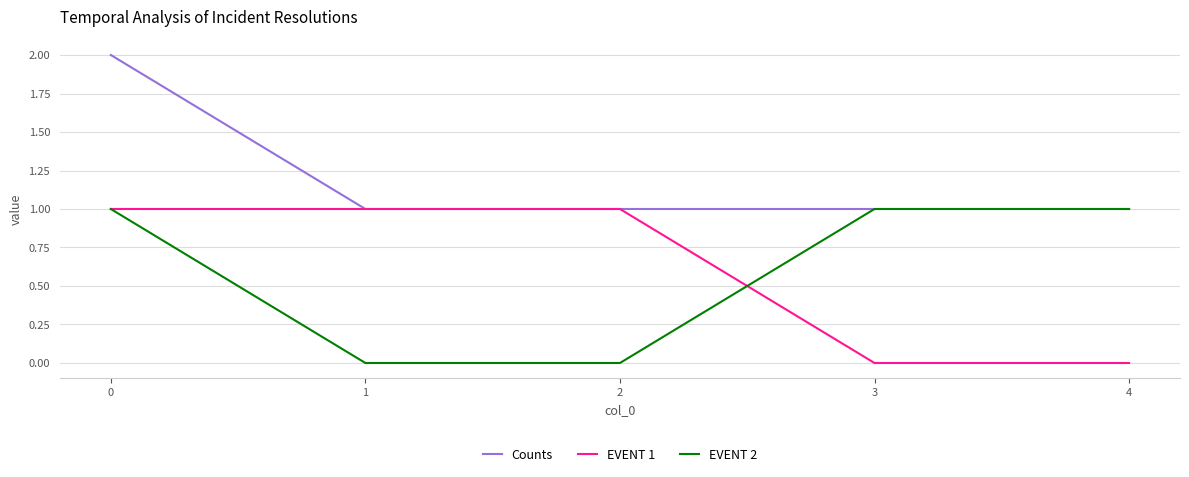

Reading left to right, list all the values displayed in this chart.

Counts: 0=2	1=1	2=1	3=1	4=1
EVENT 1: 0=1	1=1	2=1	3=0	4=0
EVENT 2: 0=1	1=0	2=0	3=1	4=1